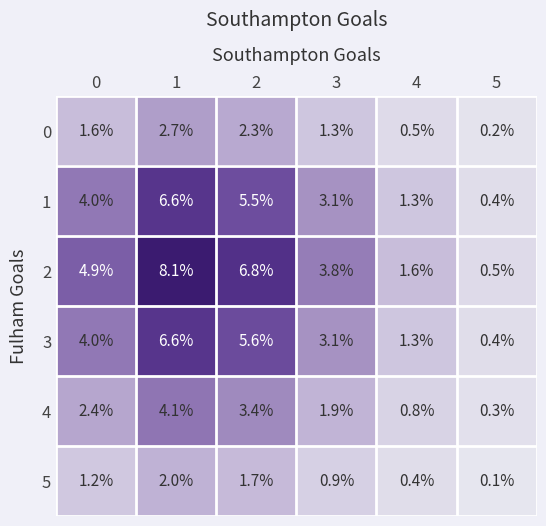

True or false: 3 has a value of 4.1 at 1.

False